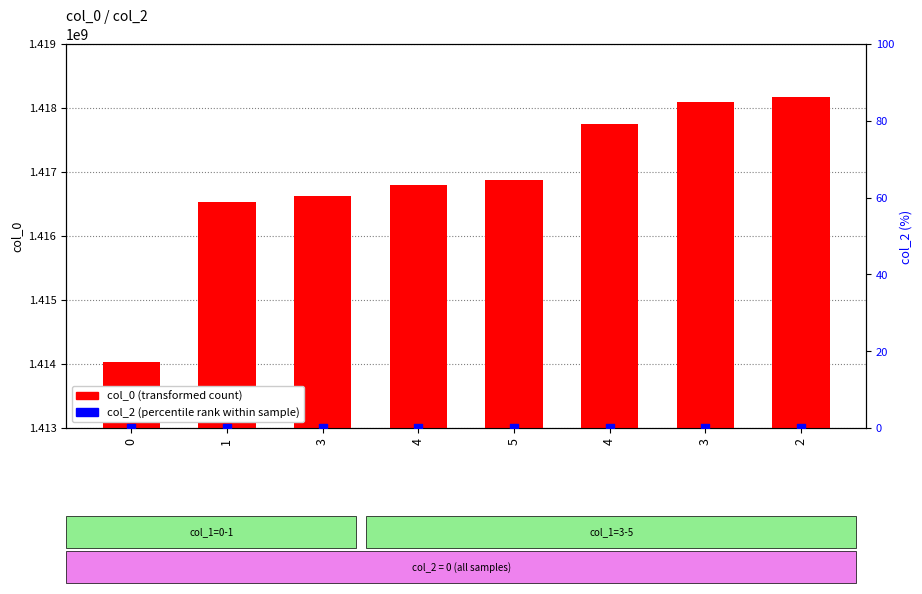

At which category is the sum across all series the highest?

2